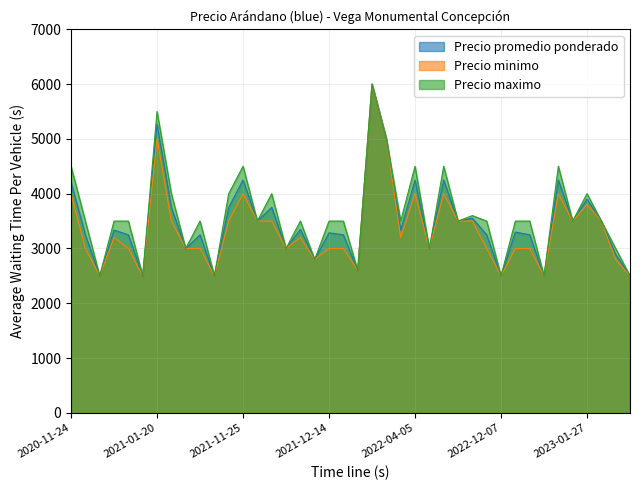

What are all the series names shown in the legend?

Precio promedio ponderado, Precio minimo, Precio maximo